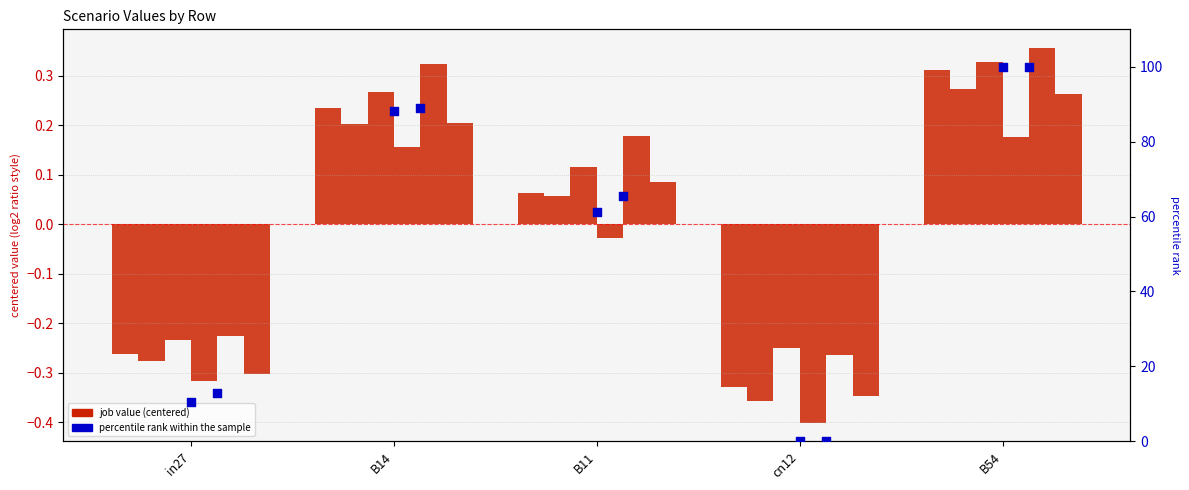

Is the value of job321_scenario1_614 at in27 greater than the value of job300_scenario0_574 at B54?

No